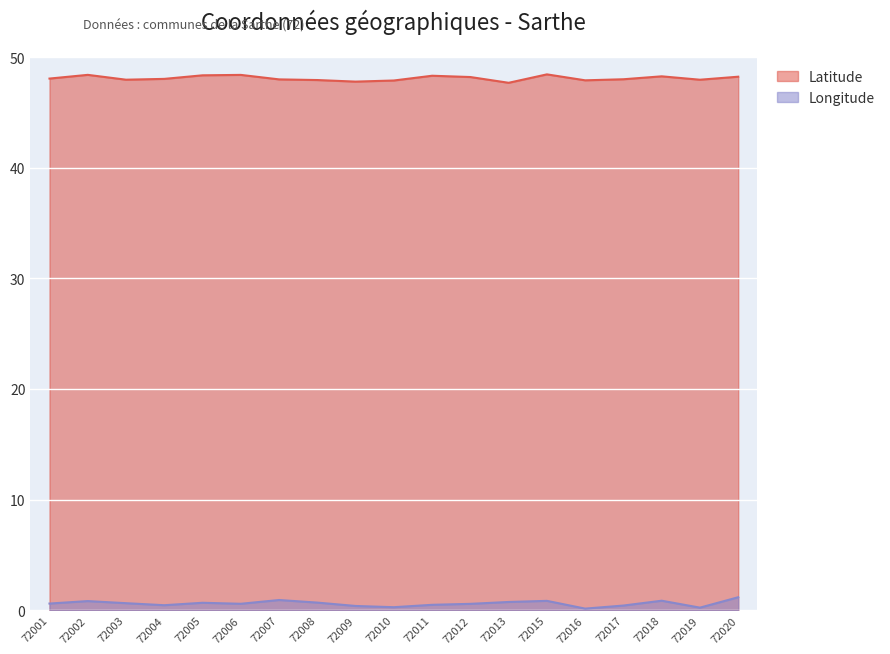

True or false: Longitude has more than 2 interior local peaks.

True